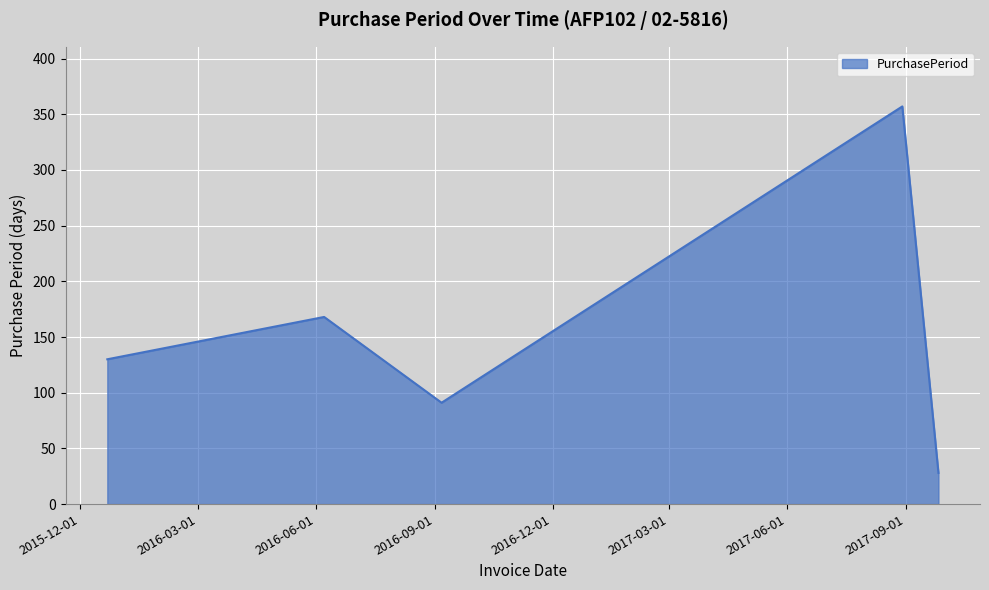

What is the smallest value displayed?

28